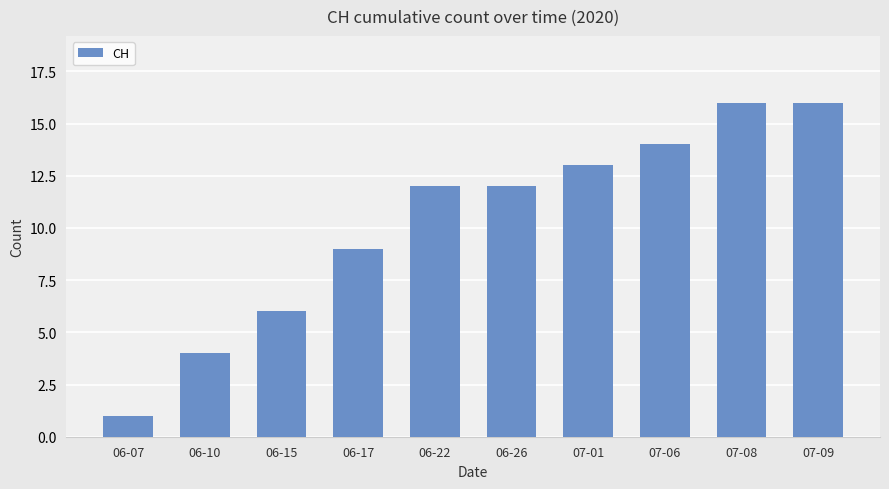

What is the sum of all values?

103